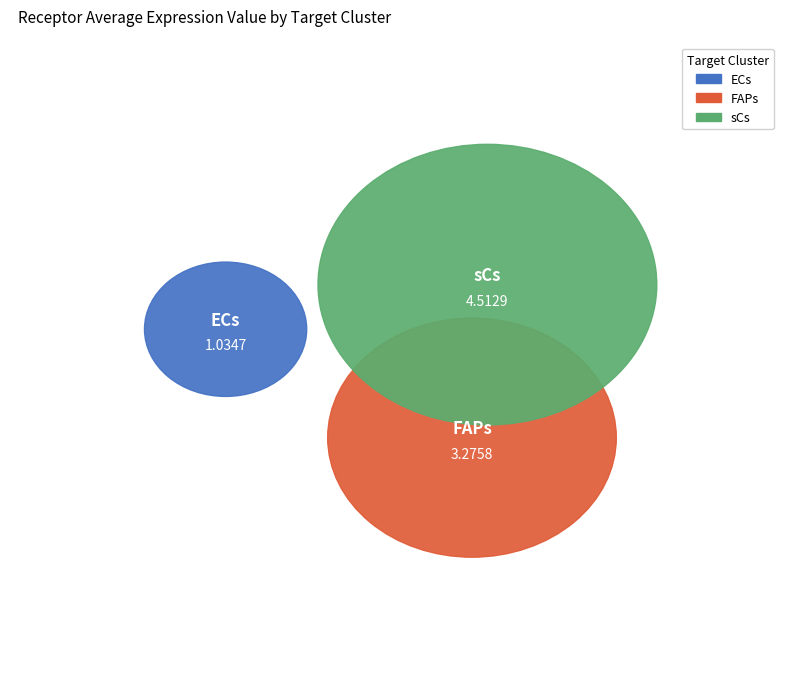

To the nearest percent, what portion does ECs represent?

12%